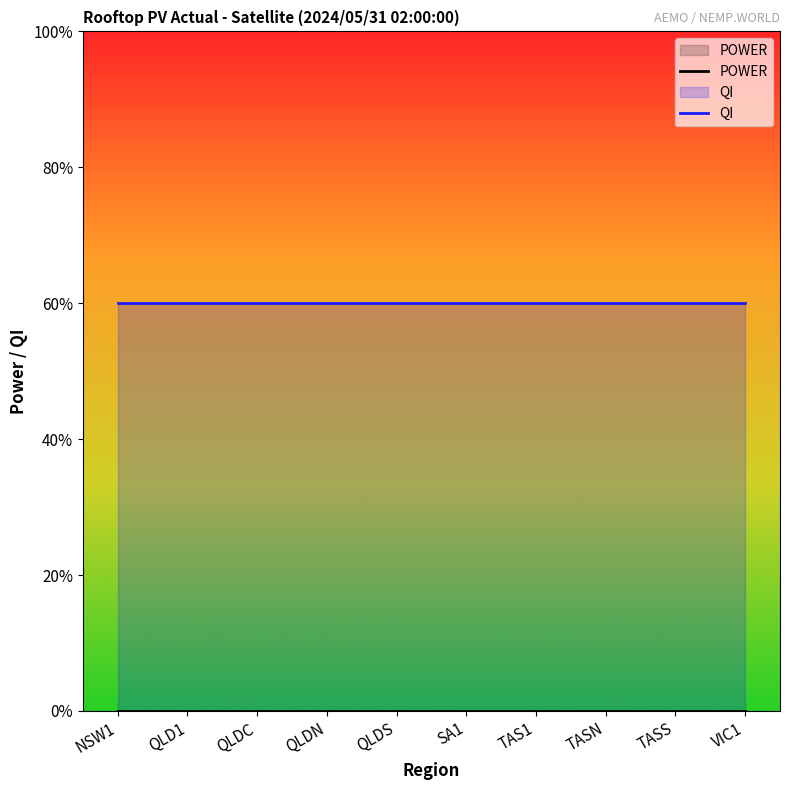

Which series has the largest total across all categories?

QI